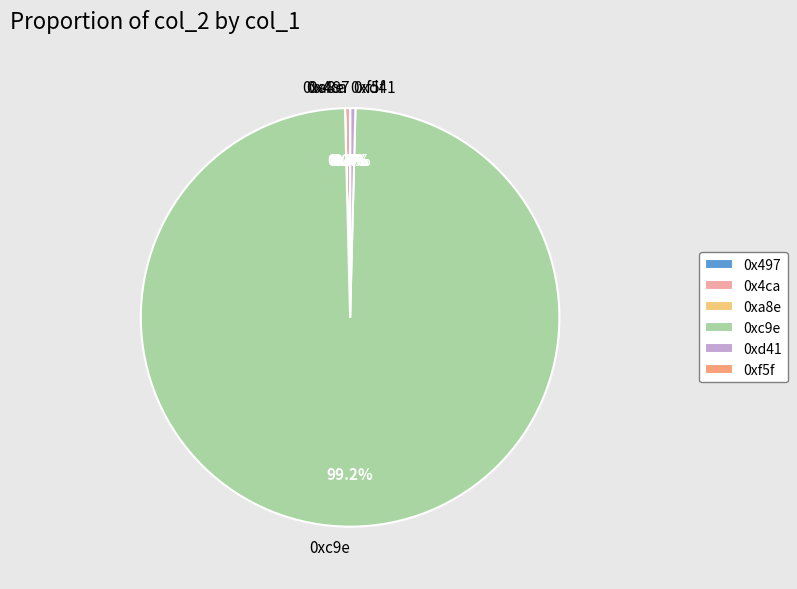

What is the largest slice in the pie chart?

0xc9e